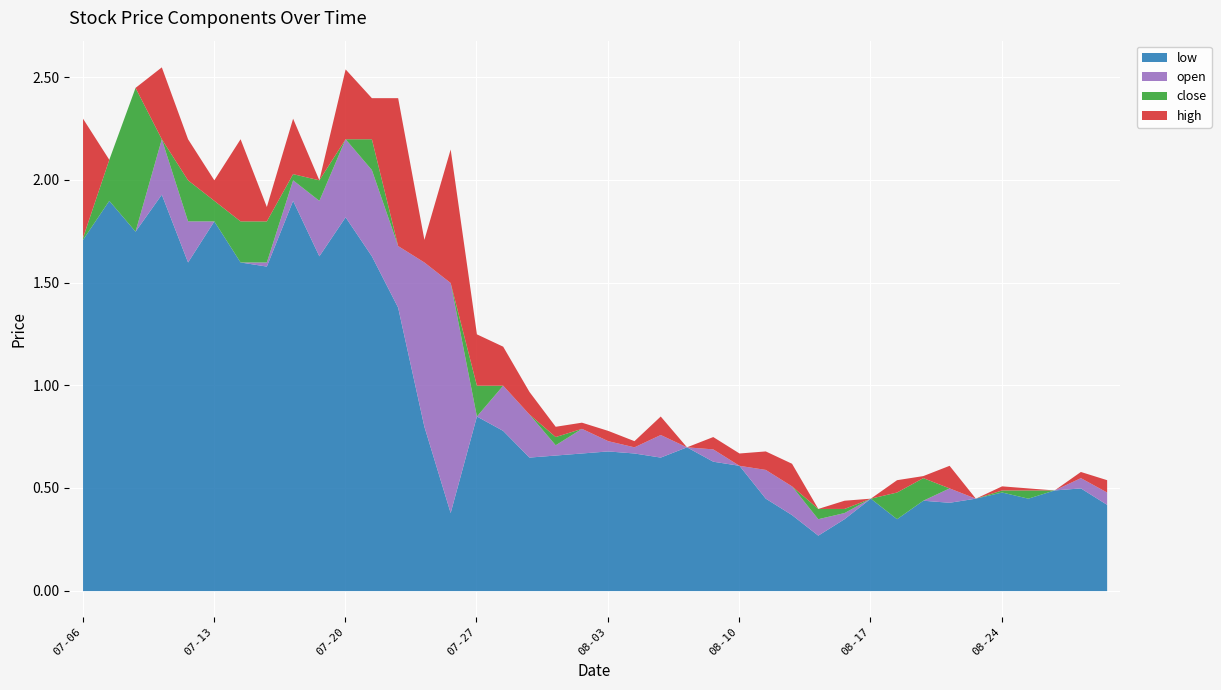

What is the total value across all series at 2018-07-20?

8.1